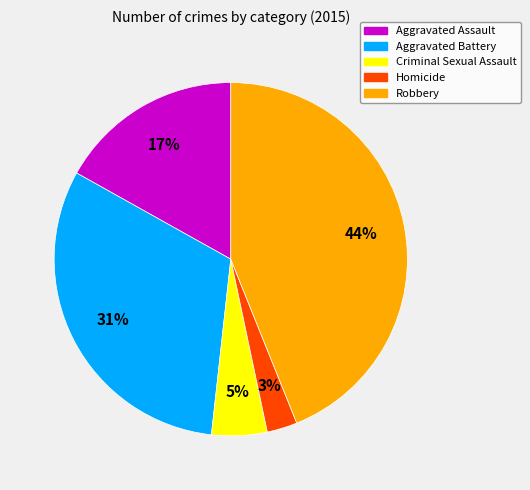

How many slices are in this pie chart?

5